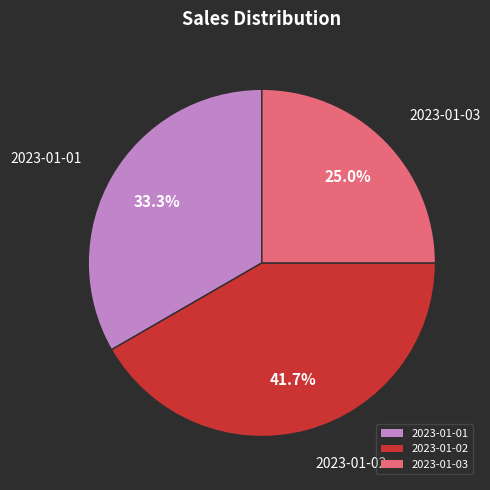

Does 2023-01-01 represent more than half of the total?

No